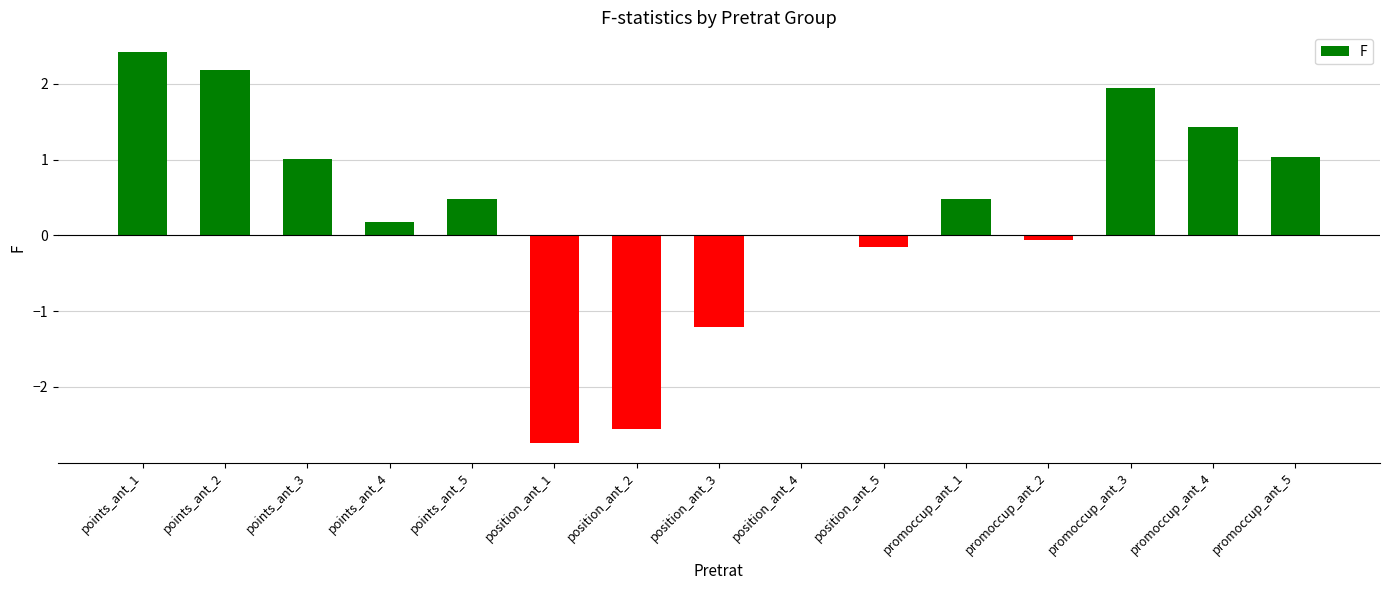

Which label corresponds to the largest value in the chart?

points_ant_1